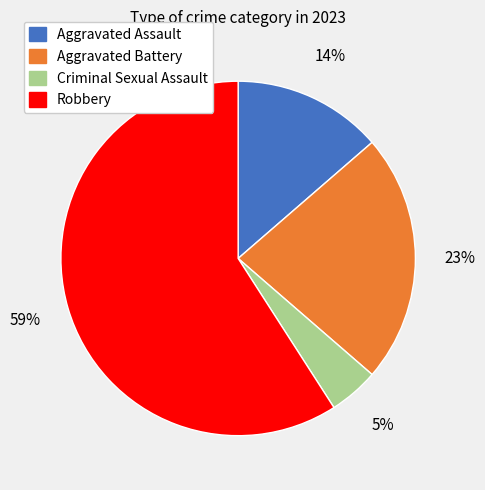

Count the number of slices in the pie.

4